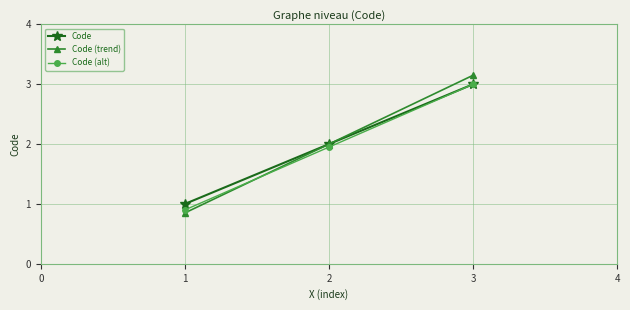

True or false: Code (trend) has a value of 0.4 at 1.

False